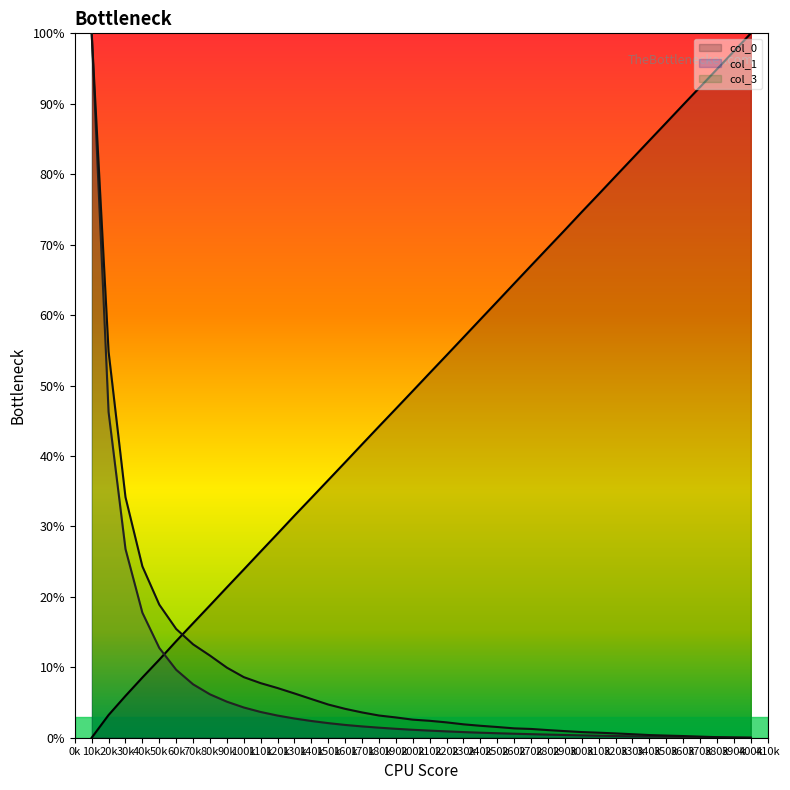

The col_3 series shows 0.0 at 160k. True or false?

True